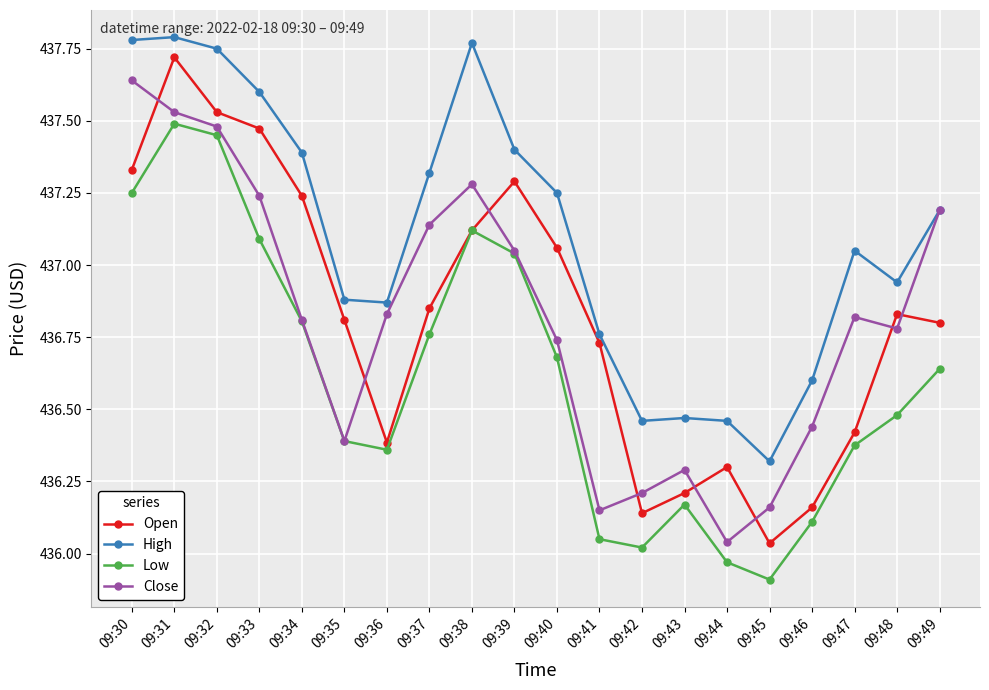

Rank the series at 09:33 from highest to lowest value.

High, Open, Close, Low